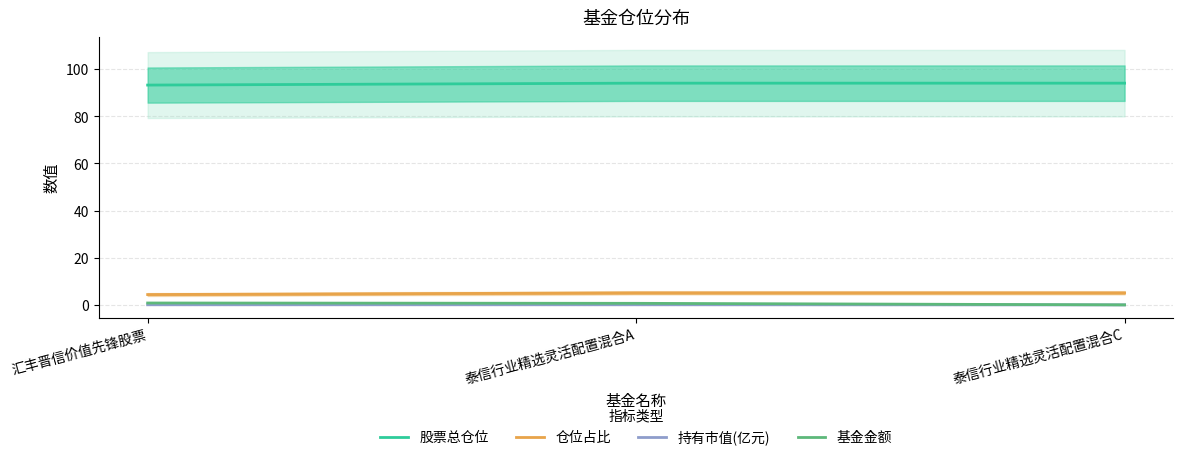

How many 股票总仓位 values are between 93 and 94?

1